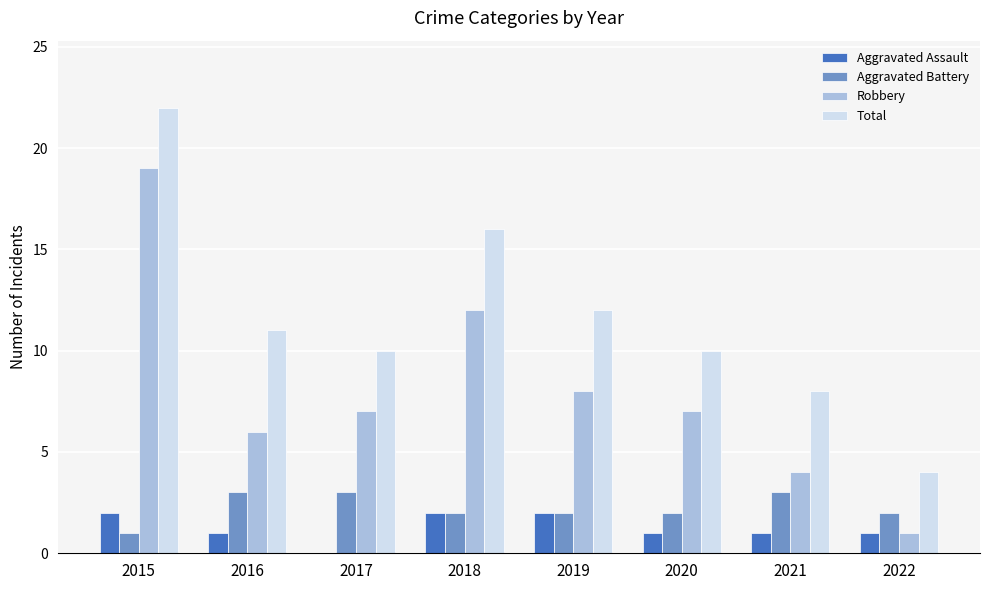

Which series has the largest total across all categories?

Total